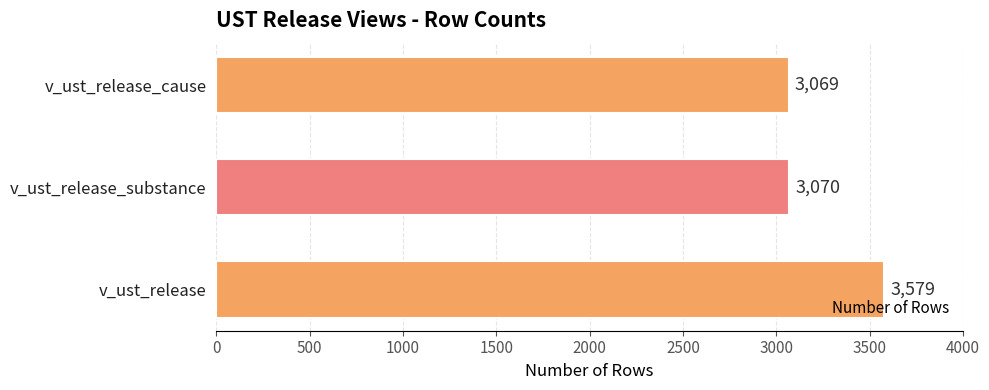

What is the sum of all values?

9718